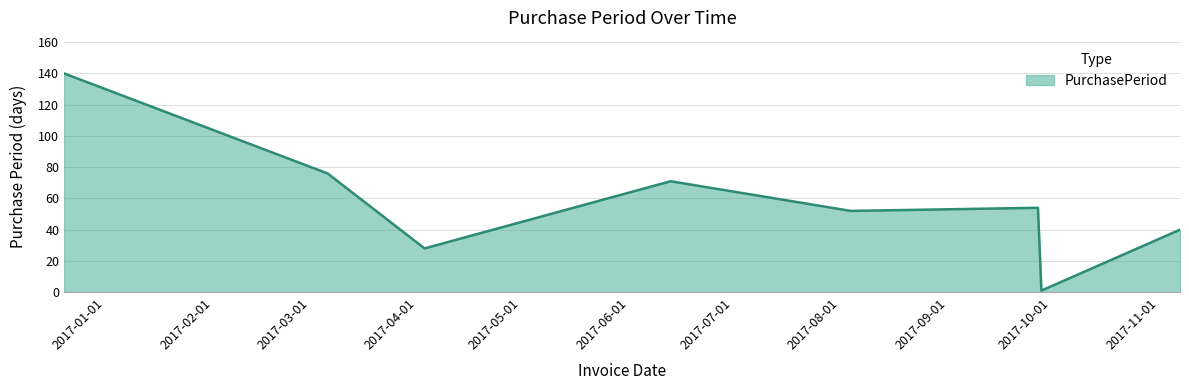

True or false: there are more than 0 points higher than both neighbors.

True